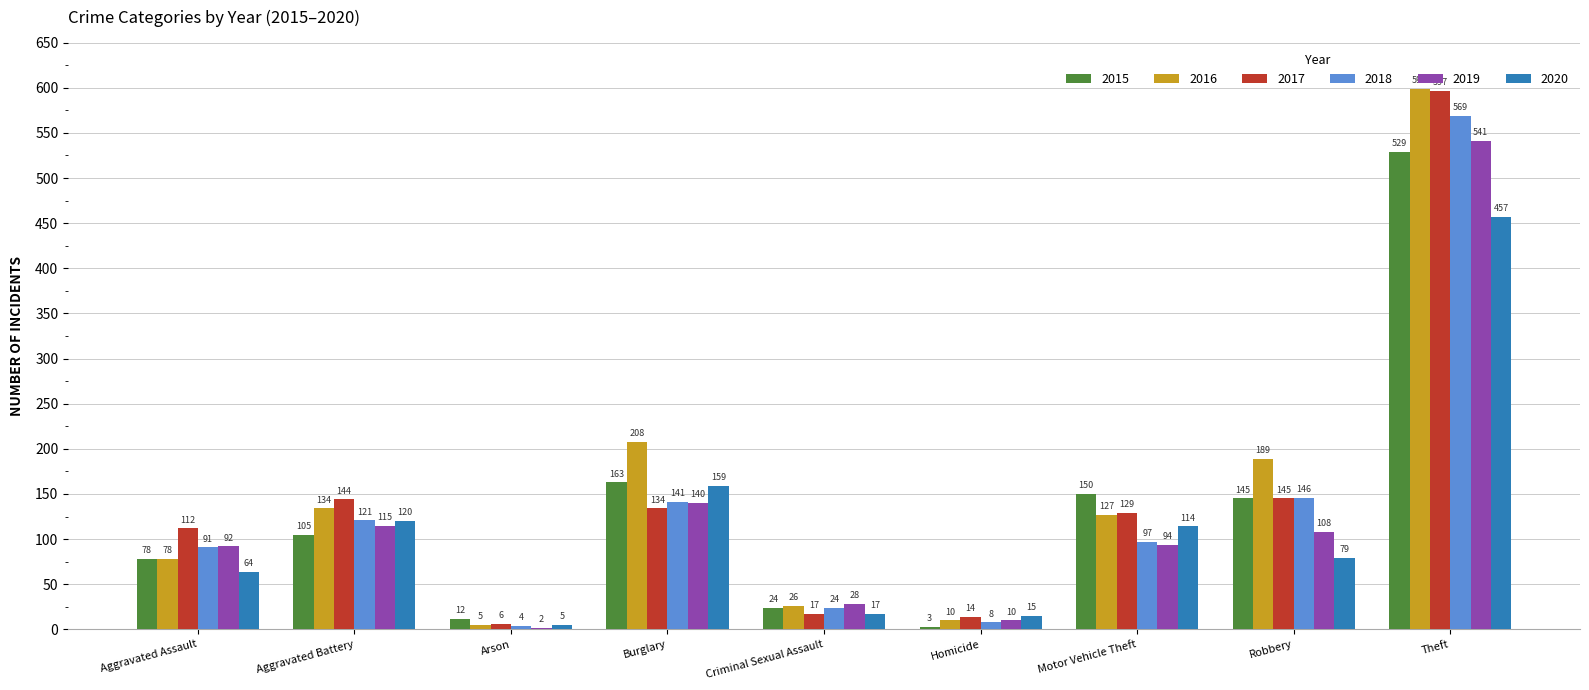

At how many categories does at least one series exceed 199?

2